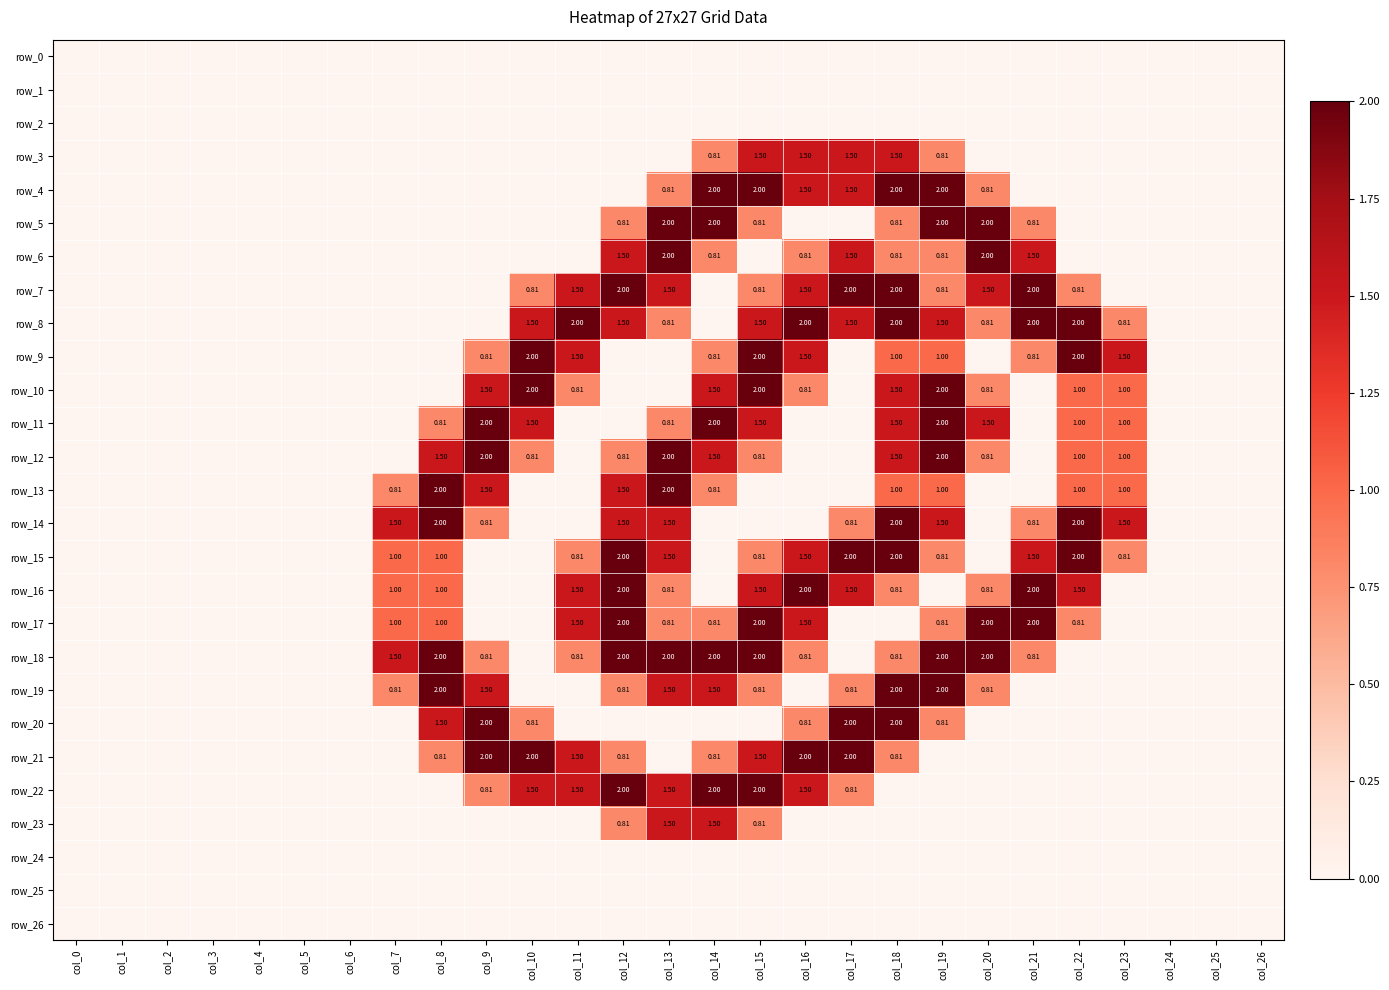

Reading right to left, list all the values displayed in this chart.

row_0: col_26=0.0	col_25=0.0	col_24=0.0	col_23=0.0	col_22=0.0	col_21=0.0	col_20=0.0	col_19=0.0	col_18=0.0	col_17=0.0	col_16=0.0	col_15=0.0	col_14=0.0	col_13=0.0	col_12=0.0	col_11=0.0	col_10=0.0	col_9=0.0	col_8=0.0	col_7=0.0	col_6=0.0	col_5=0.0	col_4=0.0	col_3=0.0	col_2=0.0	col_1=0.0	col_0=0.0
row_1: col_26=0.0	col_25=0.0	col_24=0.0	col_23=0.0	col_22=0.0	col_21=0.0	col_20=0.0	col_19=0.0	col_18=0.0	col_17=0.0	col_16=0.0	col_15=0.0	col_14=0.0	col_13=0.0	col_12=0.0	col_11=0.0	col_10=0.0	col_9=0.0	col_8=0.0	col_7=0.0	col_6=0.0	col_5=0.0	col_4=0.0	col_3=0.0	col_2=0.0	col_1=0.0	col_0=0.0
row_2: col_26=0.0	col_25=0.0	col_24=0.0	col_23=0.0	col_22=0.0	col_21=0.0	col_20=0.0	col_19=0.0	col_18=0.0	col_17=0.0	col_16=0.0	col_15=0.0	col_14=0.0	col_13=0.0	col_12=0.0	col_11=0.0	col_10=0.0	col_9=0.0	col_8=0.0	col_7=0.0	col_6=0.0	col_5=0.0	col_4=0.0	col_3=0.0	col_2=0.0	col_1=0.0	col_0=0.0
row_3: col_26=0.0	col_25=0.0	col_24=0.0	col_23=0.0	col_22=0.0	col_21=0.0	col_20=0.0	col_19=0.8	col_18=1.5	col_17=1.5	col_16=1.5	col_15=1.5	col_14=0.8	col_13=0.0	col_12=0.0	col_11=0.0	col_10=0.0	col_9=0.0	col_8=0.0	col_7=0.0	col_6=0.0	col_5=0.0	col_4=0.0	col_3=0.0	col_2=0.0	col_1=0.0	col_0=0.0
row_4: col_26=0.0	col_25=0.0	col_24=0.0	col_23=0.0	col_22=0.0	col_21=0.0	col_20=0.8	col_19=2.0	col_18=2.0	col_17=1.5	col_16=1.5	col_15=2.0	col_14=2.0	col_13=0.8	col_12=0.0	col_11=0.0	col_10=0.0	col_9=0.0	col_8=0.0	col_7=0.0	col_6=0.0	col_5=0.0	col_4=0.0	col_3=0.0	col_2=0.0	col_1=0.0	col_0=0.0
row_5: col_26=0.0	col_25=0.0	col_24=0.0	col_23=0.0	col_22=0.0	col_21=0.8	col_20=2.0	col_19=2.0	col_18=0.8	col_17=0.0	col_16=0.0	col_15=0.8	col_14=2.0	col_13=2.0	col_12=0.8	col_11=0.0	col_10=0.0	col_9=0.0	col_8=0.0	col_7=0.0	col_6=0.0	col_5=0.0	col_4=0.0	col_3=0.0	col_2=0.0	col_1=0.0	col_0=0.0
row_6: col_26=0.0	col_25=0.0	col_24=0.0	col_23=0.0	col_22=0.0	col_21=1.5	col_20=2.0	col_19=0.8	col_18=0.8	col_17=1.5	col_16=0.8	col_15=0.0	col_14=0.8	col_13=2.0	col_12=1.5	col_11=0.0	col_10=0.0	col_9=0.0	col_8=0.0	col_7=0.0	col_6=0.0	col_5=0.0	col_4=0.0	col_3=0.0	col_2=0.0	col_1=0.0	col_0=0.0
row_7: col_26=0.0	col_25=0.0	col_24=0.0	col_23=0.0	col_22=0.8	col_21=2.0	col_20=1.5	col_19=0.8	col_18=2.0	col_17=2.0	col_16=1.5	col_15=0.8	col_14=0.0	col_13=1.5	col_12=2.0	col_11=1.5	col_10=0.8	col_9=0.0	col_8=0.0	col_7=0.0	col_6=0.0	col_5=0.0	col_4=0.0	col_3=0.0	col_2=0.0	col_1=0.0	col_0=0.0
row_8: col_26=0.0	col_25=0.0	col_24=0.0	col_23=0.8	col_22=2.0	col_21=2.0	col_20=0.8	col_19=1.5	col_18=2.0	col_17=1.5	col_16=2.0	col_15=1.5	col_14=0.0	col_13=0.8	col_12=1.5	col_11=2.0	col_10=1.5	col_9=0.0	col_8=0.0	col_7=0.0	col_6=0.0	col_5=0.0	col_4=0.0	col_3=0.0	col_2=0.0	col_1=0.0	col_0=0.0
row_9: col_26=0.0	col_25=0.0	col_24=0.0	col_23=1.5	col_22=2.0	col_21=0.8	col_20=0.0	col_19=1.0	col_18=1.0	col_17=0.0	col_16=1.5	col_15=2.0	col_14=0.8	col_13=0.0	col_12=0.0	col_11=1.5	col_10=2.0	col_9=0.8	col_8=0.0	col_7=0.0	col_6=0.0	col_5=0.0	col_4=0.0	col_3=0.0	col_2=0.0	col_1=0.0	col_0=0.0
row_10: col_26=0.0	col_25=0.0	col_24=0.0	col_23=1.0	col_22=1.0	col_21=0.0	col_20=0.8	col_19=2.0	col_18=1.5	col_17=0.0	col_16=0.8	col_15=2.0	col_14=1.5	col_13=0.0	col_12=0.0	col_11=0.8	col_10=2.0	col_9=1.5	col_8=0.0	col_7=0.0	col_6=0.0	col_5=0.0	col_4=0.0	col_3=0.0	col_2=0.0	col_1=0.0	col_0=0.0
row_11: col_26=0.0	col_25=0.0	col_24=0.0	col_23=1.0	col_22=1.0	col_21=0.0	col_20=1.5	col_19=2.0	col_18=1.5	col_17=0.0	col_16=0.0	col_15=1.5	col_14=2.0	col_13=0.8	col_12=0.0	col_11=0.0	col_10=1.5	col_9=2.0	col_8=0.8	col_7=0.0	col_6=0.0	col_5=0.0	col_4=0.0	col_3=0.0	col_2=0.0	col_1=0.0	col_0=0.0
row_12: col_26=0.0	col_25=0.0	col_24=0.0	col_23=1.0	col_22=1.0	col_21=0.0	col_20=0.8	col_19=2.0	col_18=1.5	col_17=0.0	col_16=0.0	col_15=0.8	col_14=1.5	col_13=2.0	col_12=0.8	col_11=0.0	col_10=0.8	col_9=2.0	col_8=1.5	col_7=0.0	col_6=0.0	col_5=0.0	col_4=0.0	col_3=0.0	col_2=0.0	col_1=0.0	col_0=0.0
row_13: col_26=0.0	col_25=0.0	col_24=0.0	col_23=1.0	col_22=1.0	col_21=0.0	col_20=0.0	col_19=1.0	col_18=1.0	col_17=0.0	col_16=0.0	col_15=0.0	col_14=0.8	col_13=2.0	col_12=1.5	col_11=0.0	col_10=0.0	col_9=1.5	col_8=2.0	col_7=0.8	col_6=0.0	col_5=0.0	col_4=0.0	col_3=0.0	col_2=0.0	col_1=0.0	col_0=0.0
row_14: col_26=0.0	col_25=0.0	col_24=0.0	col_23=1.5	col_22=2.0	col_21=0.8	col_20=0.0	col_19=1.5	col_18=2.0	col_17=0.8	col_16=0.0	col_15=0.0	col_14=0.0	col_13=1.5	col_12=1.5	col_11=0.0	col_10=0.0	col_9=0.8	col_8=2.0	col_7=1.5	col_6=0.0	col_5=0.0	col_4=0.0	col_3=0.0	col_2=0.0	col_1=0.0	col_0=0.0
row_15: col_26=0.0	col_25=0.0	col_24=0.0	col_23=0.8	col_22=2.0	col_21=1.5	col_20=0.0	col_19=0.8	col_18=2.0	col_17=2.0	col_16=1.5	col_15=0.8	col_14=0.0	col_13=1.5	col_12=2.0	col_11=0.8	col_10=0.0	col_9=0.0	col_8=1.0	col_7=1.0	col_6=0.0	col_5=0.0	col_4=0.0	col_3=0.0	col_2=0.0	col_1=0.0	col_0=0.0
row_16: col_26=0.0	col_25=0.0	col_24=0.0	col_23=0.0	col_22=1.5	col_21=2.0	col_20=0.8	col_19=0.0	col_18=0.8	col_17=1.5	col_16=2.0	col_15=1.5	col_14=0.0	col_13=0.8	col_12=2.0	col_11=1.5	col_10=0.0	col_9=0.0	col_8=1.0	col_7=1.0	col_6=0.0	col_5=0.0	col_4=0.0	col_3=0.0	col_2=0.0	col_1=0.0	col_0=0.0
row_17: col_26=0.0	col_25=0.0	col_24=0.0	col_23=0.0	col_22=0.8	col_21=2.0	col_20=2.0	col_19=0.8	col_18=0.0	col_17=0.0	col_16=1.5	col_15=2.0	col_14=0.8	col_13=0.8	col_12=2.0	col_11=1.5	col_10=0.0	col_9=0.0	col_8=1.0	col_7=1.0	col_6=0.0	col_5=0.0	col_4=0.0	col_3=0.0	col_2=0.0	col_1=0.0	col_0=0.0
row_18: col_26=0.0	col_25=0.0	col_24=0.0	col_23=0.0	col_22=0.0	col_21=0.8	col_20=2.0	col_19=2.0	col_18=0.8	col_17=0.0	col_16=0.8	col_15=2.0	col_14=2.0	col_13=2.0	col_12=2.0	col_11=0.8	col_10=0.0	col_9=0.8	col_8=2.0	col_7=1.5	col_6=0.0	col_5=0.0	col_4=0.0	col_3=0.0	col_2=0.0	col_1=0.0	col_0=0.0
row_19: col_26=0.0	col_25=0.0	col_24=0.0	col_23=0.0	col_22=0.0	col_21=0.0	col_20=0.8	col_19=2.0	col_18=2.0	col_17=0.8	col_16=0.0	col_15=0.8	col_14=1.5	col_13=1.5	col_12=0.8	col_11=0.0	col_10=0.0	col_9=1.5	col_8=2.0	col_7=0.8	col_6=0.0	col_5=0.0	col_4=0.0	col_3=0.0	col_2=0.0	col_1=0.0	col_0=0.0
row_20: col_26=0.0	col_25=0.0	col_24=0.0	col_23=0.0	col_22=0.0	col_21=0.0	col_20=0.0	col_19=0.8	col_18=2.0	col_17=2.0	col_16=0.8	col_15=0.0	col_14=0.0	col_13=0.0	col_12=0.0	col_11=0.0	col_10=0.8	col_9=2.0	col_8=1.5	col_7=0.0	col_6=0.0	col_5=0.0	col_4=0.0	col_3=0.0	col_2=0.0	col_1=0.0	col_0=0.0
row_21: col_26=0.0	col_25=0.0	col_24=0.0	col_23=0.0	col_22=0.0	col_21=0.0	col_20=0.0	col_19=0.0	col_18=0.8	col_17=2.0	col_16=2.0	col_15=1.5	col_14=0.8	col_13=0.0	col_12=0.8	col_11=1.5	col_10=2.0	col_9=2.0	col_8=0.8	col_7=0.0	col_6=0.0	col_5=0.0	col_4=0.0	col_3=0.0	col_2=0.0	col_1=0.0	col_0=0.0
row_22: col_26=0.0	col_25=0.0	col_24=0.0	col_23=0.0	col_22=0.0	col_21=0.0	col_20=0.0	col_19=0.0	col_18=0.0	col_17=0.8	col_16=1.5	col_15=2.0	col_14=2.0	col_13=1.5	col_12=2.0	col_11=1.5	col_10=1.5	col_9=0.8	col_8=0.0	col_7=0.0	col_6=0.0	col_5=0.0	col_4=0.0	col_3=0.0	col_2=0.0	col_1=0.0	col_0=0.0
row_23: col_26=0.0	col_25=0.0	col_24=0.0	col_23=0.0	col_22=0.0	col_21=0.0	col_20=0.0	col_19=0.0	col_18=0.0	col_17=0.0	col_16=0.0	col_15=0.8	col_14=1.5	col_13=1.5	col_12=0.8	col_11=0.0	col_10=0.0	col_9=0.0	col_8=0.0	col_7=0.0	col_6=0.0	col_5=0.0	col_4=0.0	col_3=0.0	col_2=0.0	col_1=0.0	col_0=0.0
row_24: col_26=0.0	col_25=0.0	col_24=0.0	col_23=0.0	col_22=0.0	col_21=0.0	col_20=0.0	col_19=0.0	col_18=0.0	col_17=0.0	col_16=0.0	col_15=0.0	col_14=0.0	col_13=0.0	col_12=0.0	col_11=0.0	col_10=0.0	col_9=0.0	col_8=0.0	col_7=0.0	col_6=0.0	col_5=0.0	col_4=0.0	col_3=0.0	col_2=0.0	col_1=0.0	col_0=0.0
row_25: col_26=0.0	col_25=0.0	col_24=0.0	col_23=0.0	col_22=0.0	col_21=0.0	col_20=0.0	col_19=0.0	col_18=0.0	col_17=0.0	col_16=0.0	col_15=0.0	col_14=0.0	col_13=0.0	col_12=0.0	col_11=0.0	col_10=0.0	col_9=0.0	col_8=0.0	col_7=0.0	col_6=0.0	col_5=0.0	col_4=0.0	col_3=0.0	col_2=0.0	col_1=0.0	col_0=0.0
row_26: col_26=0.0	col_25=0.0	col_24=0.0	col_23=0.0	col_22=0.0	col_21=0.0	col_20=0.0	col_19=0.0	col_18=0.0	col_17=0.0	col_16=0.0	col_15=0.0	col_14=0.0	col_13=0.0	col_12=0.0	col_11=0.0	col_10=0.0	col_9=0.0	col_8=0.0	col_7=0.0	col_6=0.0	col_5=0.0	col_4=0.0	col_3=0.0	col_2=0.0	col_1=0.0	col_0=0.0